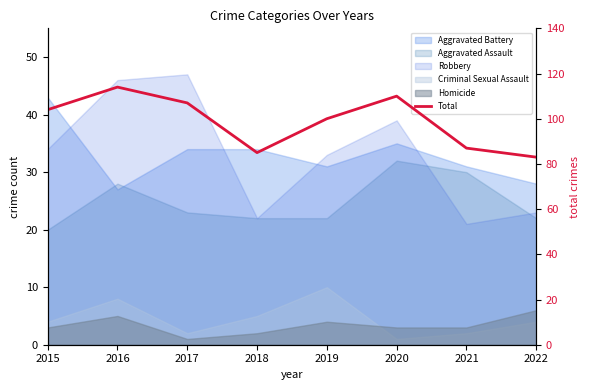

Read the value at 2019, to the nearest 5.

100